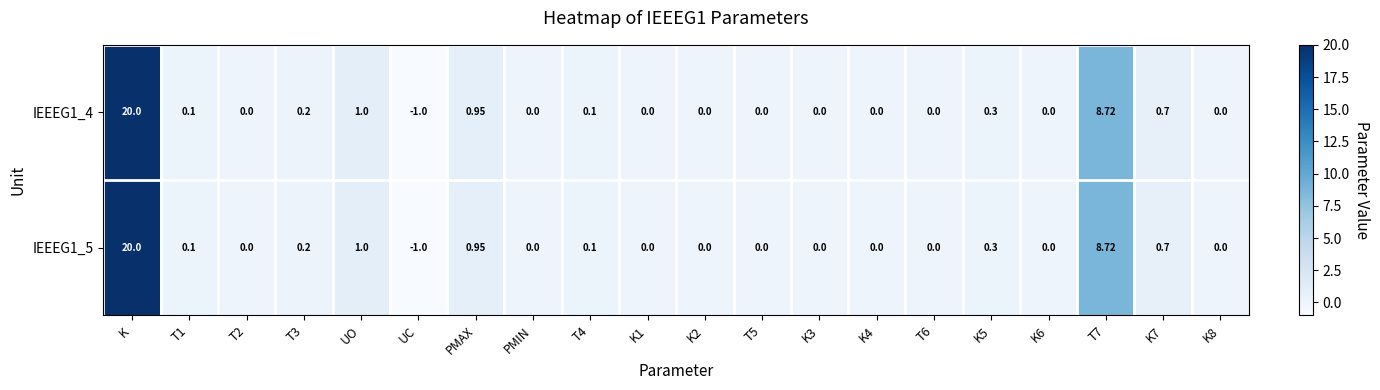

At which label does IEEEG1_5 reach its peak?

K